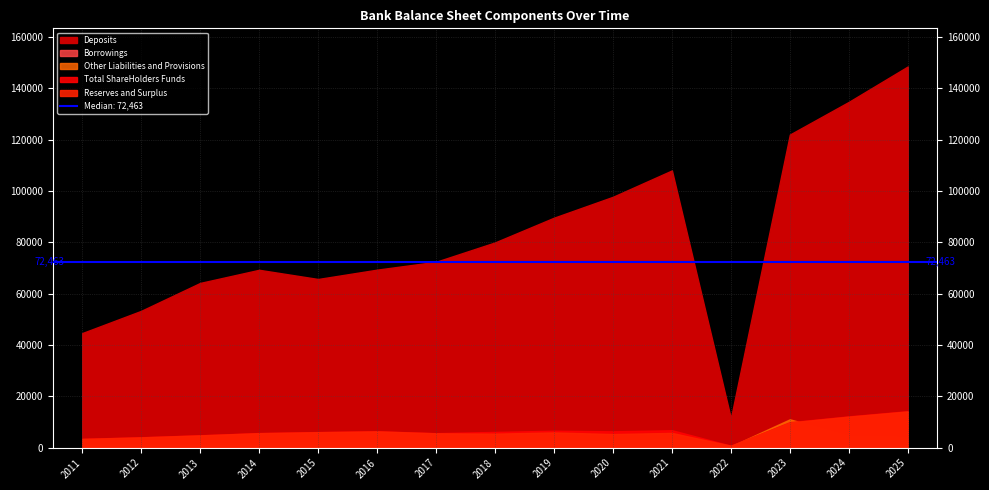

Reading left to right, list all the values displayed in this chart.

Reserves and Surplus: 3430.2	4044.7	4816.2	5675.1	6061.6	6375.5	5624.4	5485.3	5964.6	5326.1	5781.6	792.0	9840.1	12125.5	14141.8
Total ShareHolders Funds: 3478.7	4093.2	4864.7	5723.6	6110.1	6424.0	5676.5	6161.2	6626.1	6393.5	6825.6	801.4	9943.2	12235.7	14251.9
Deposits: 44675.9	53346.9	64220.6	69335.9	65756.2	69390.2	72463.1	80006.5	89638.9	97788.2	108061.1	11471.0	122037.7	134774.9	148569.5
Borrowings: 1104.7	1241.0	1075.0	1765.0	2339.7	2240.0	1276.0	1628.3	2624.0	2019.6	2015.2	237.1	2892.3	2885.0	2382.8
Other Liabilities and Provisions: 1248.9	1588.2	1583.0	1795.2	1879.5	2213.8	2603.0	1891.6	2517.3	2670.8	3390.0	550.8	11089.0	4631.0	4264.2